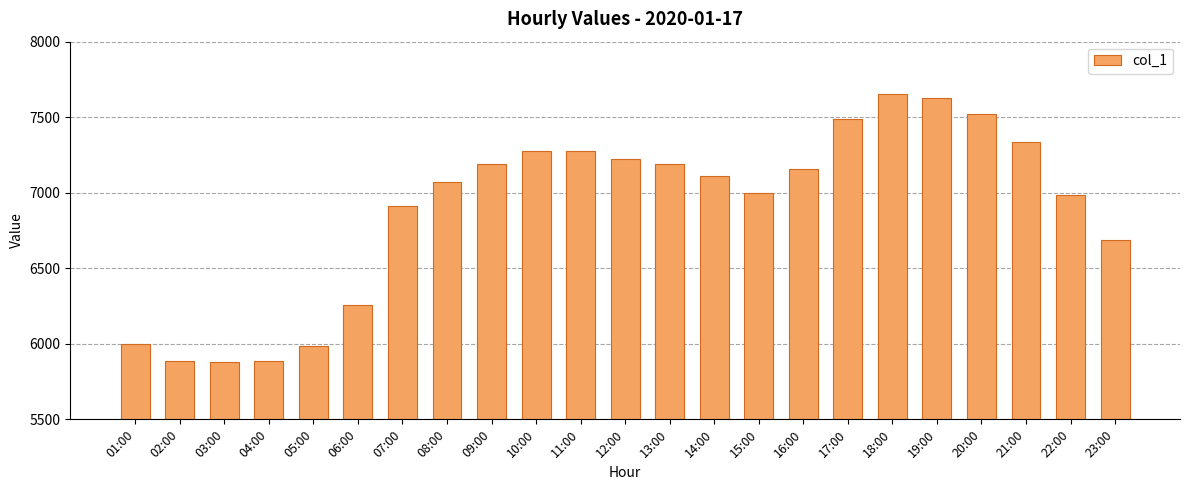

What is the maximum value shown in the chart?

7651